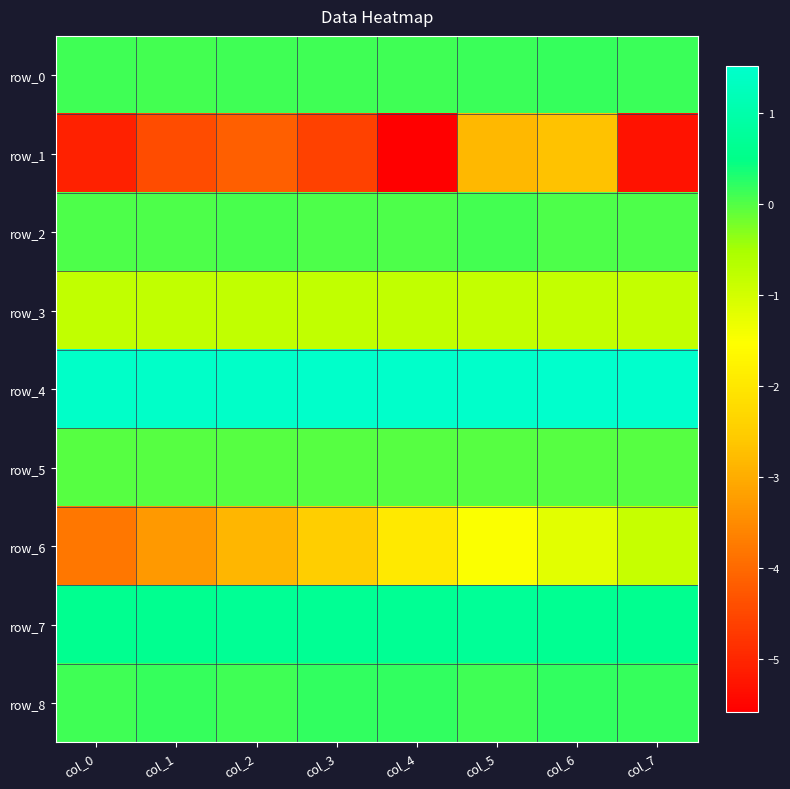

What is the smallest value displayed?

-5.6